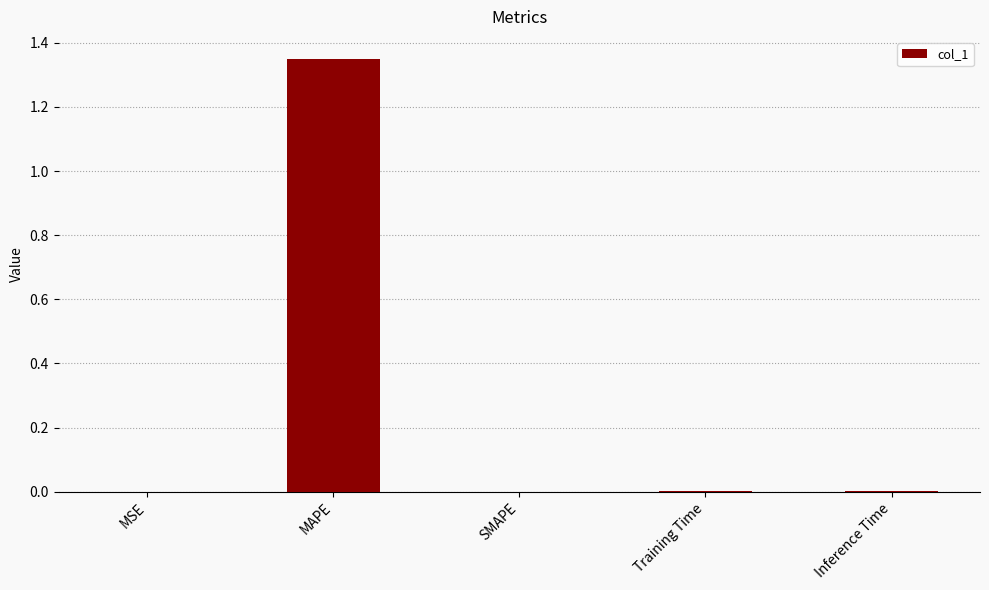

The chart shows a value of 0.0 at SMAPE. True or false?

True